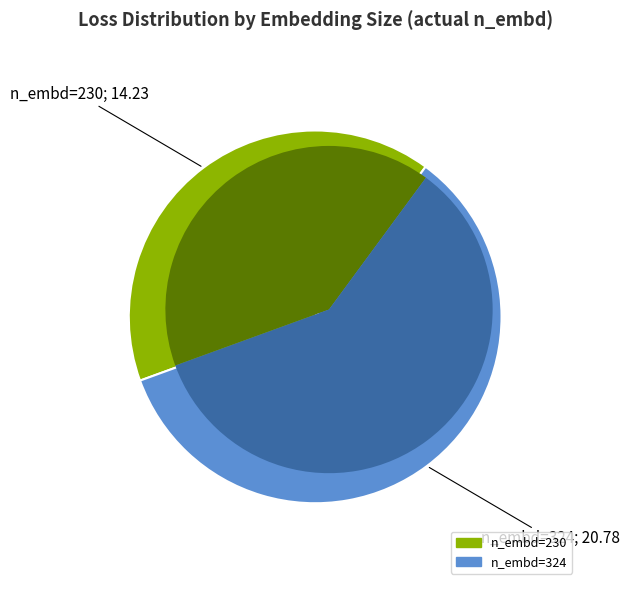

Is the sum of 5500 and 9500 greater than half?

No